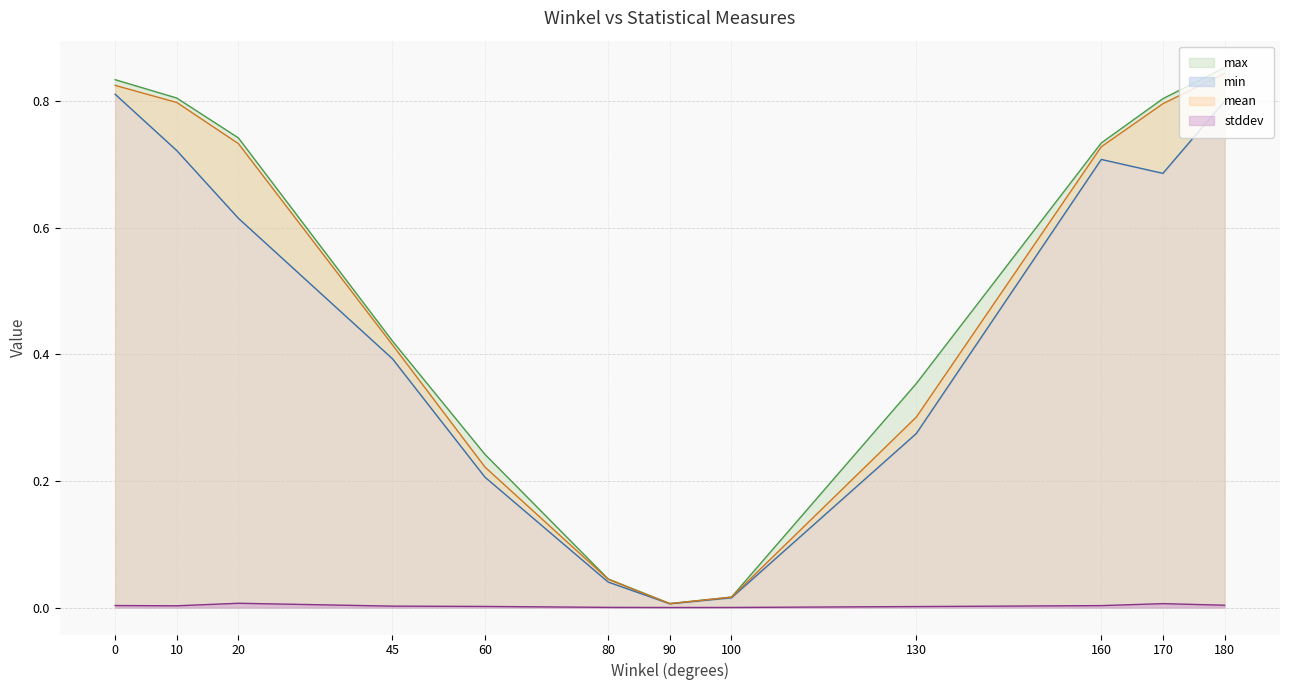

What is the difference between the maximum and minimum values in the mean series?

0.8